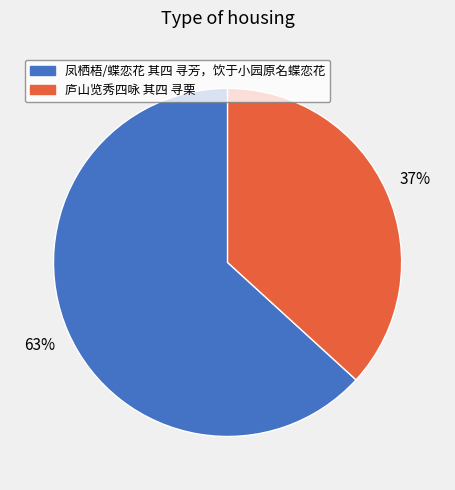

To the nearest percent, what is the difference between the 庐山览秀四咏 其四 寻栗 and 凤栖梧/蝶恋花 其四 寻芳，饮于小园原名蝶恋花 slice percentages?

26%